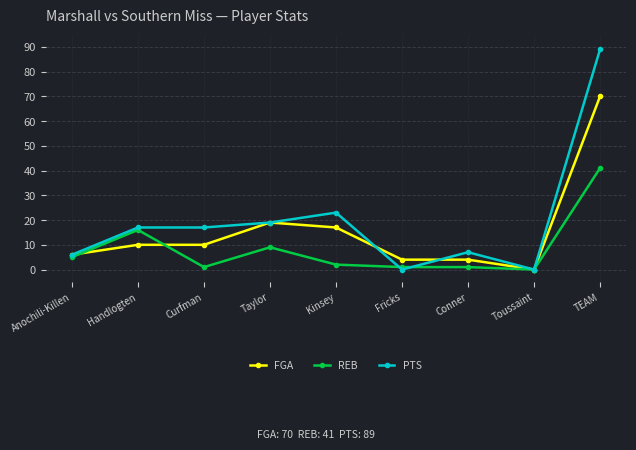

Which series has the widest spread of values?

PTS